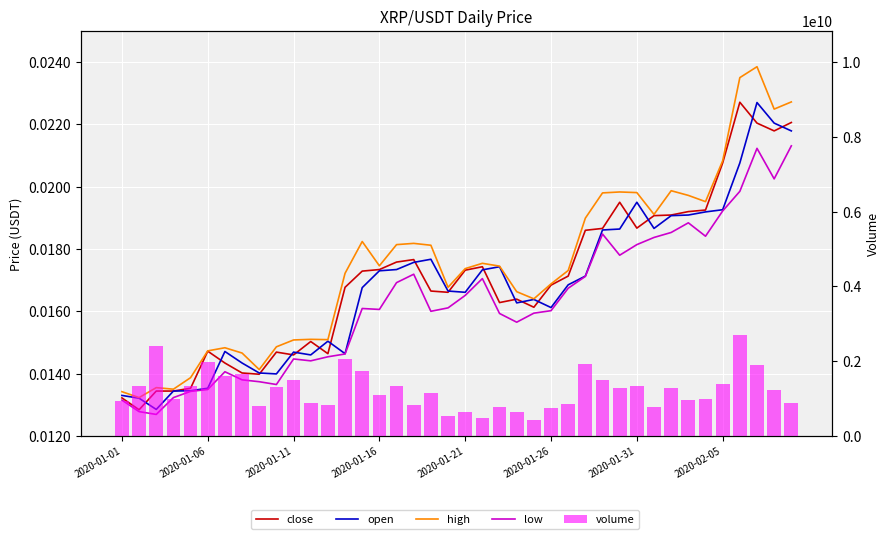

What are all the series names shown in the legend?

close, open, high, low, volume